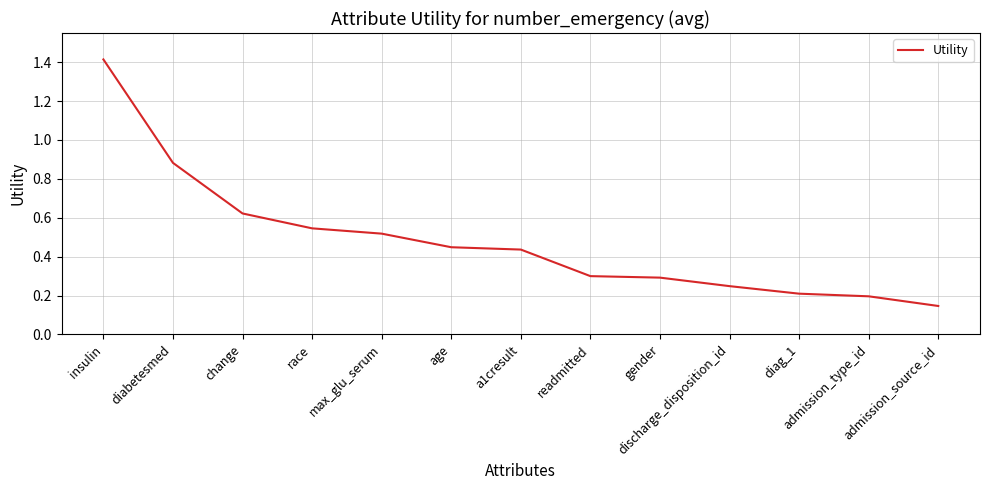

What is the difference between the maximum and minimum values?

1.3